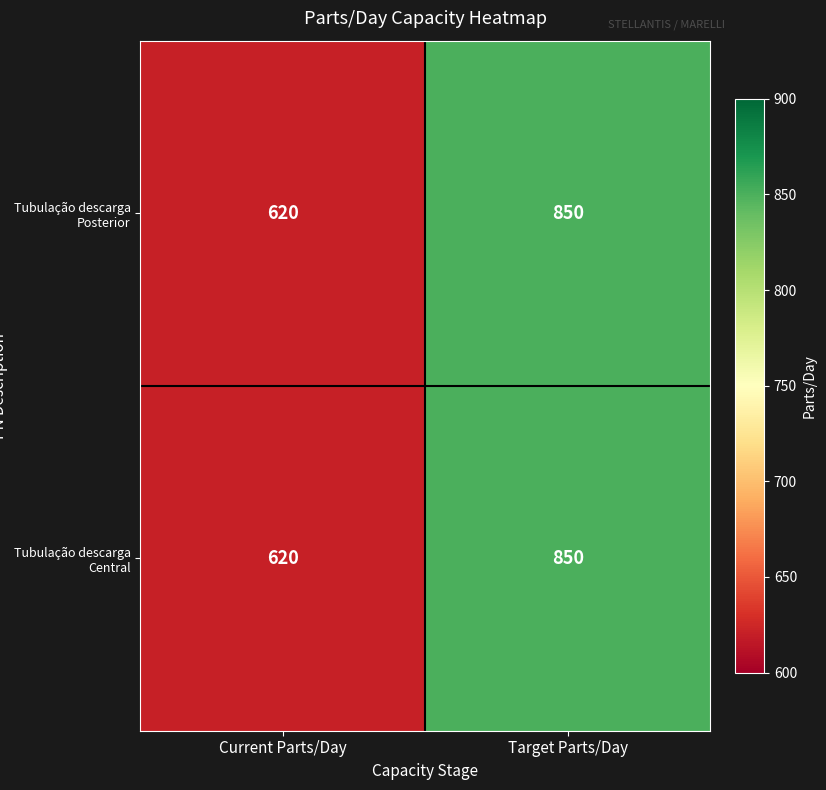

Reading right to left, list all the values displayed in this chart.

Tubulação descarga Posterior: 850	620
Tubulação descarga Central: 850	620